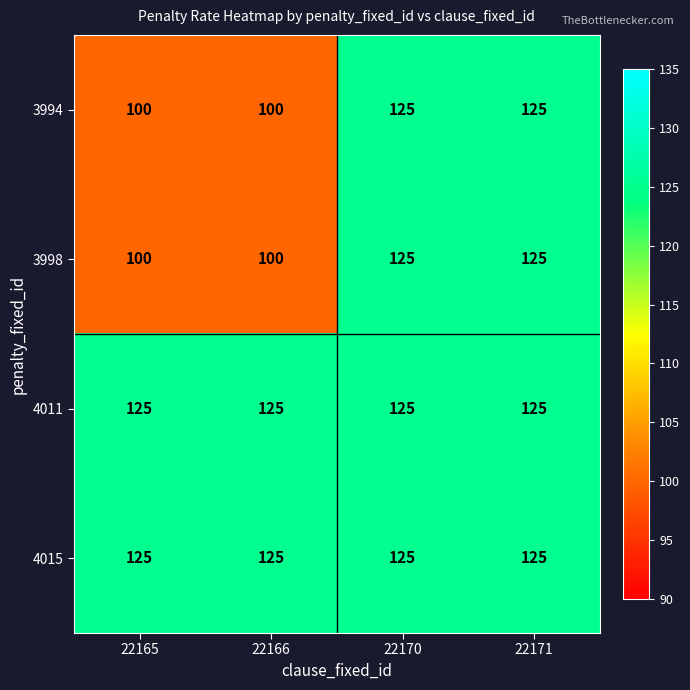

True or false: 4015 has a value of 125 at 22165.

True